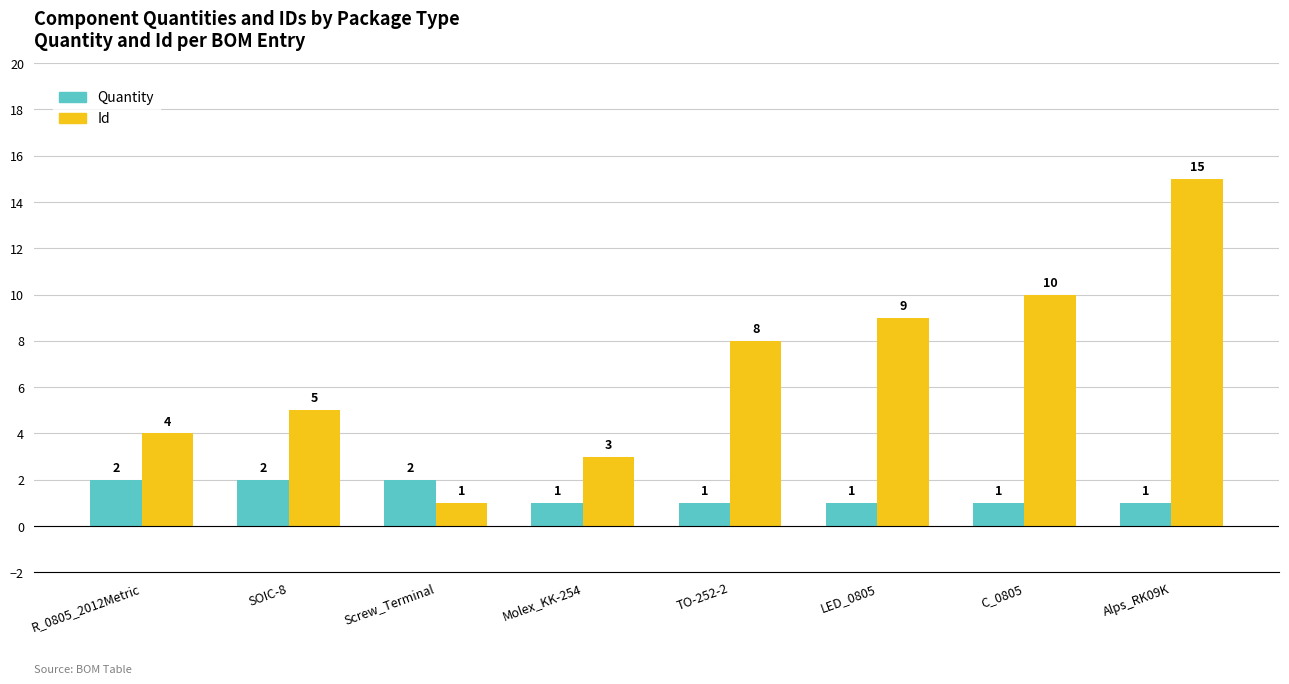

What is the label of the 7th bar from the right?

SOIC-8